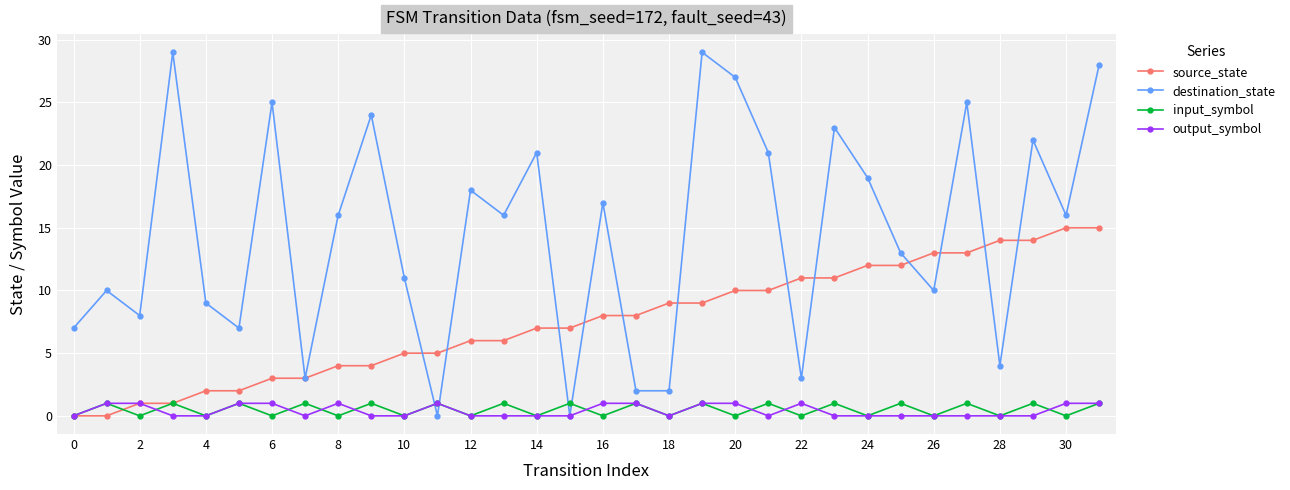

Which series has the largest range (max minus min)?

destination_state